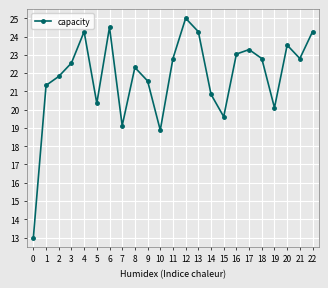

The value at 16 is 40.0. True or false?

False